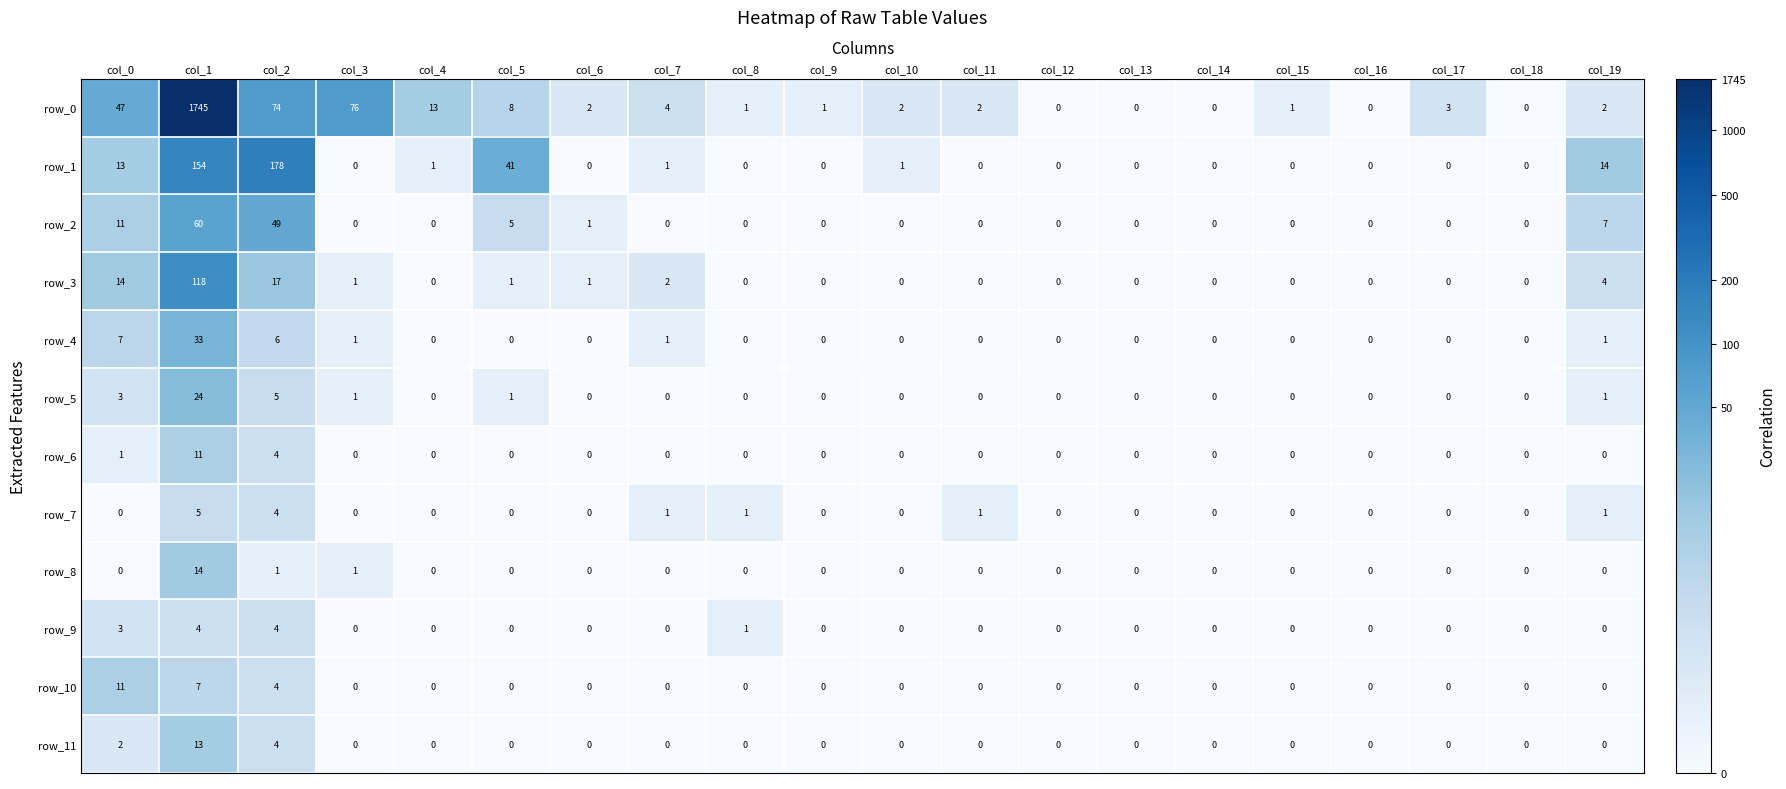

Which series has the widest spread of values?

row_0